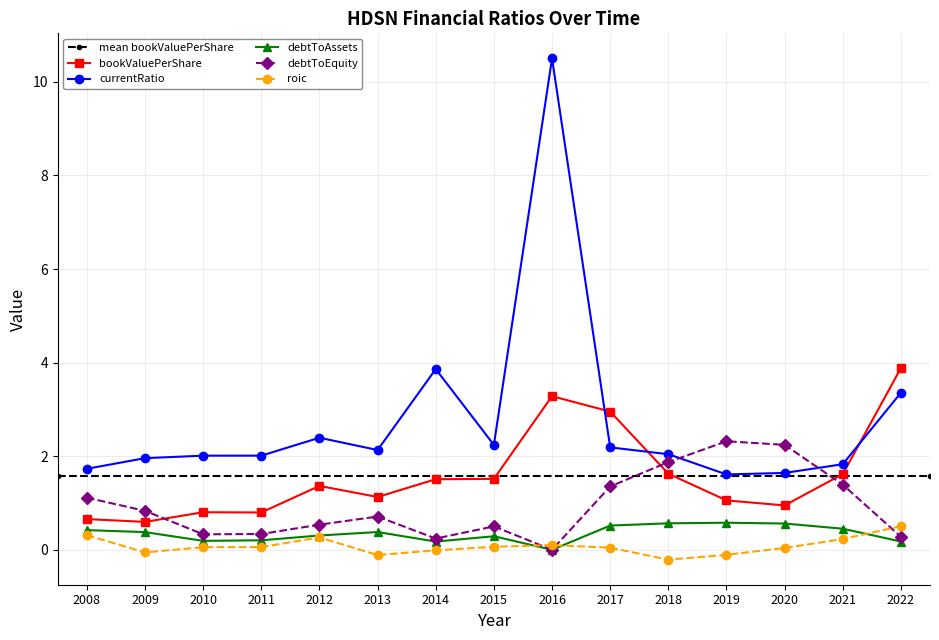

Which series has the largest range (max minus min)?

currentRatio